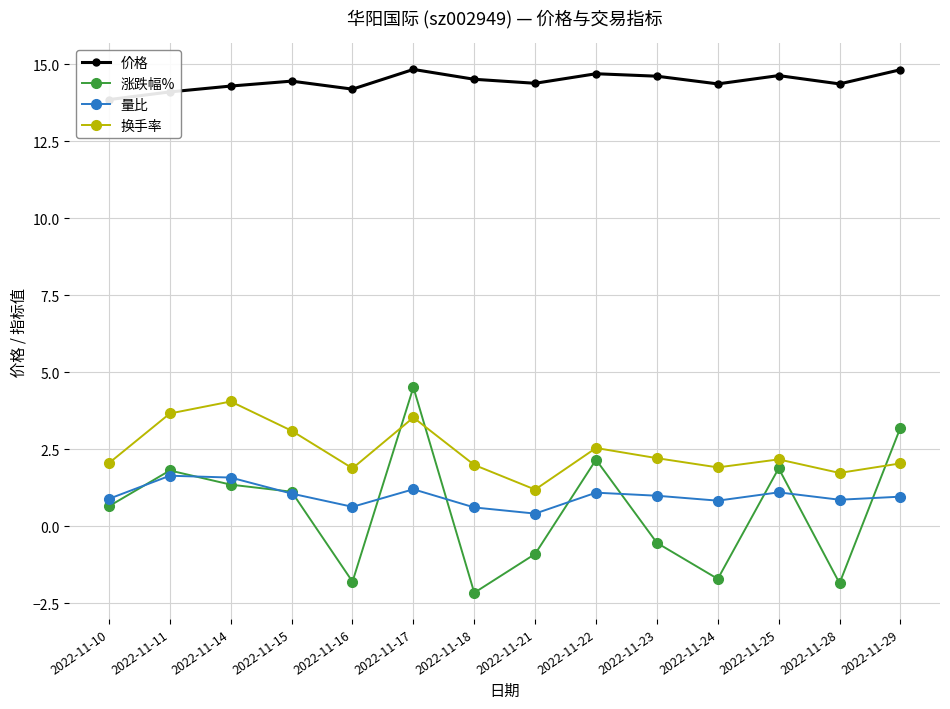

True or false: 量比 and 换手率 cross at least once.

False